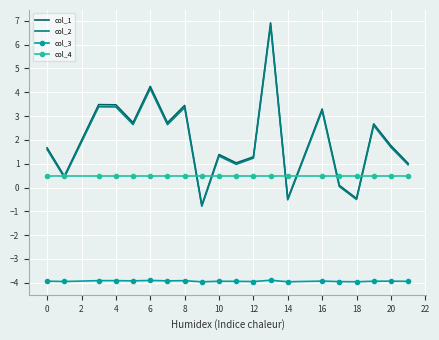

What is the maximum value shown in the chart?

6.9